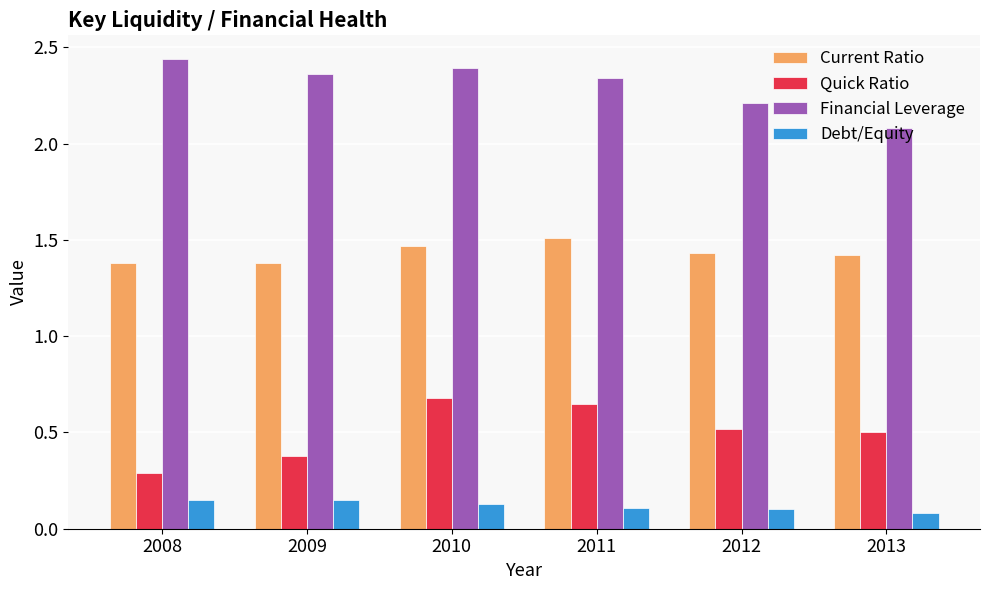

The value of Quick Ratio at 2011 is 1.0. True or false?

False